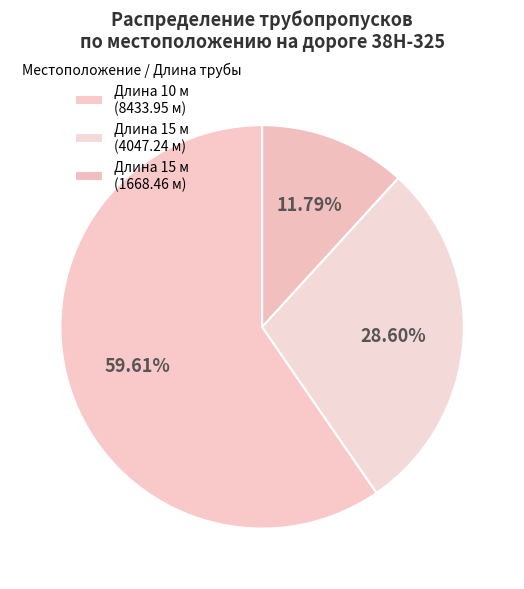

Which category has the biggest portion of the pie?

8433.953062 м